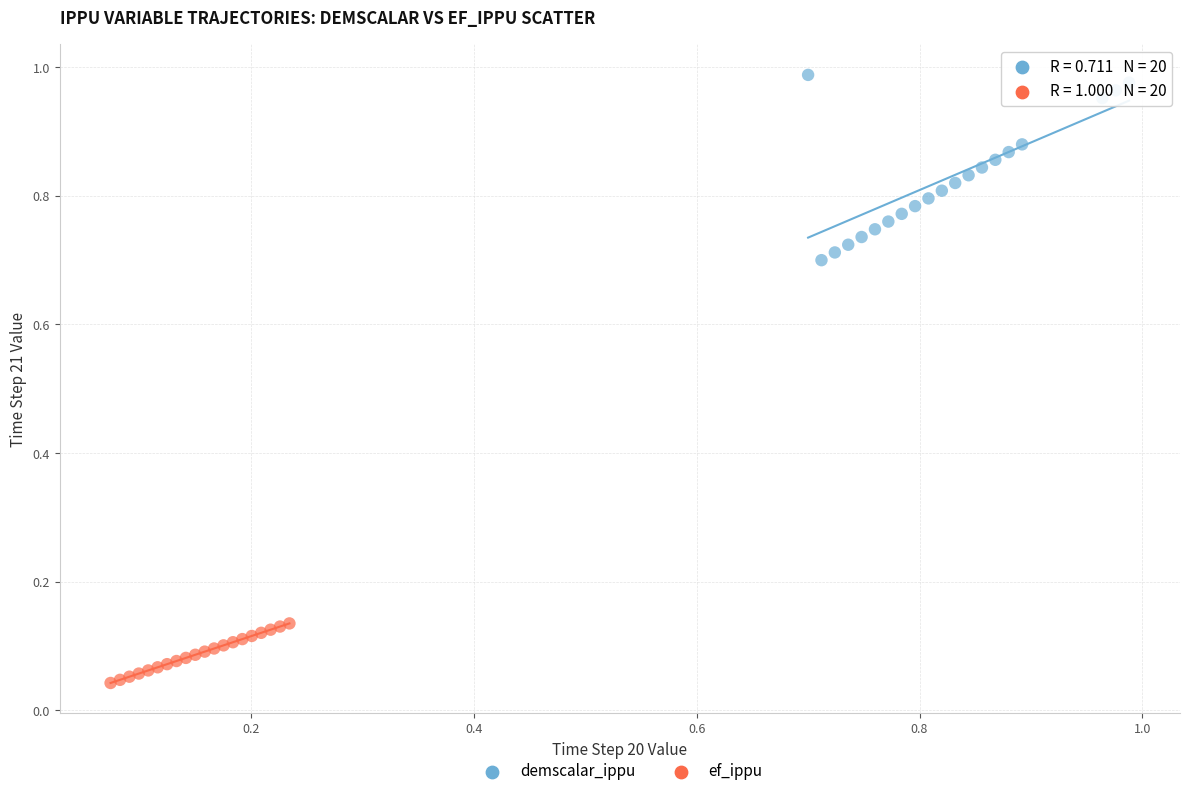

Which series has the largest Y range (max minus min)?

demscalar_ippu